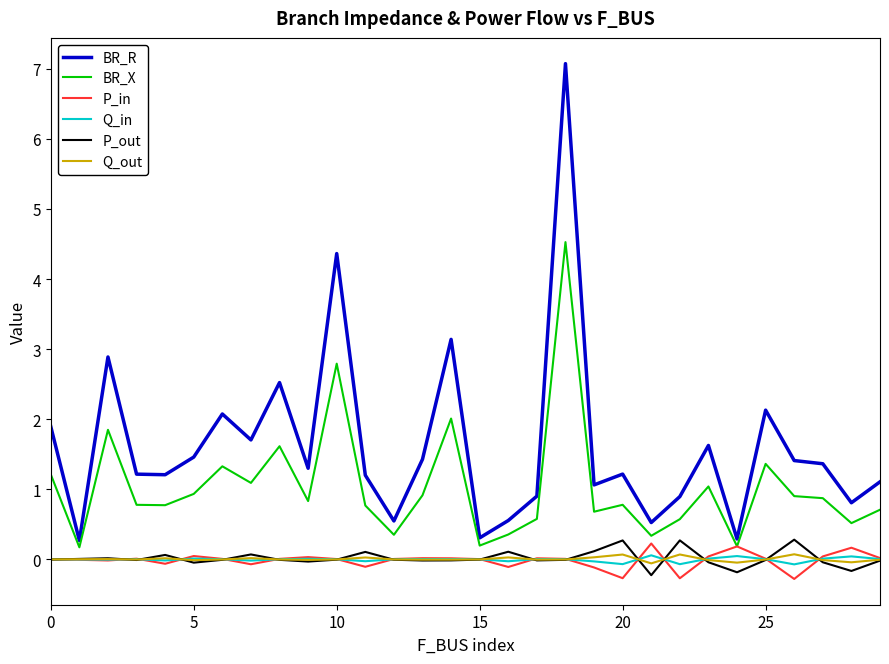

True or false: Q_out and BR_R intersect in this chart.

False